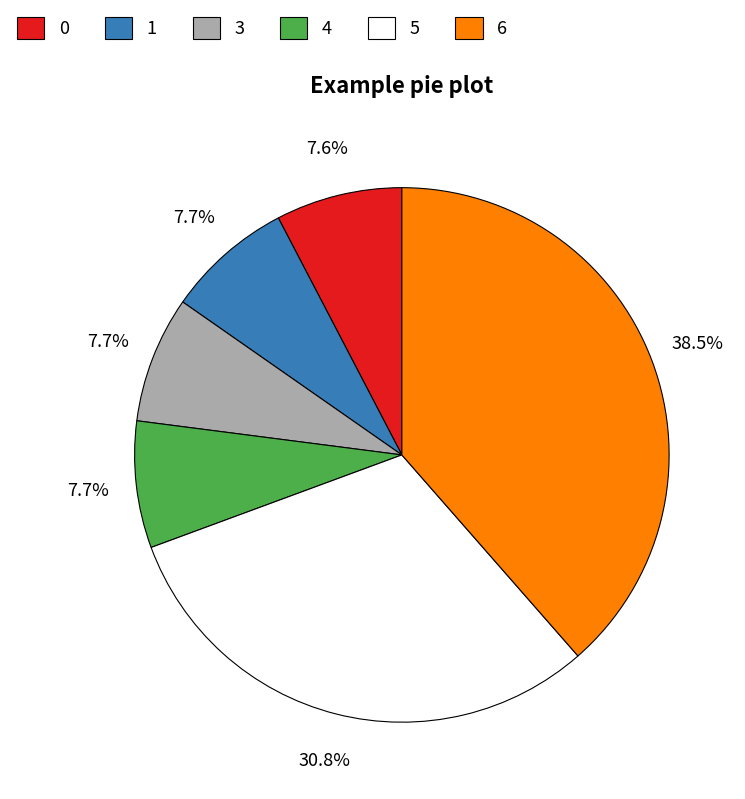

Is 1 the majority of the pie?

No